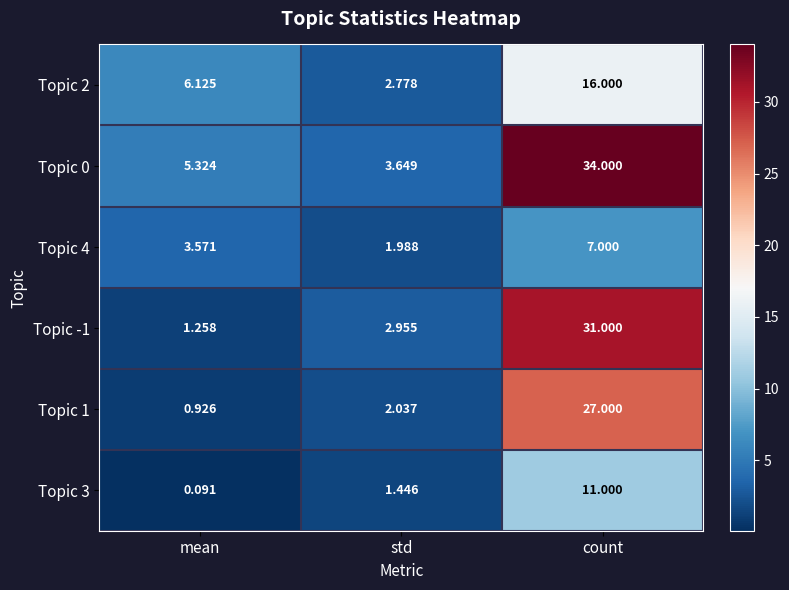

List the labels in order of Topic 2 value, smallest first.

std, mean, count